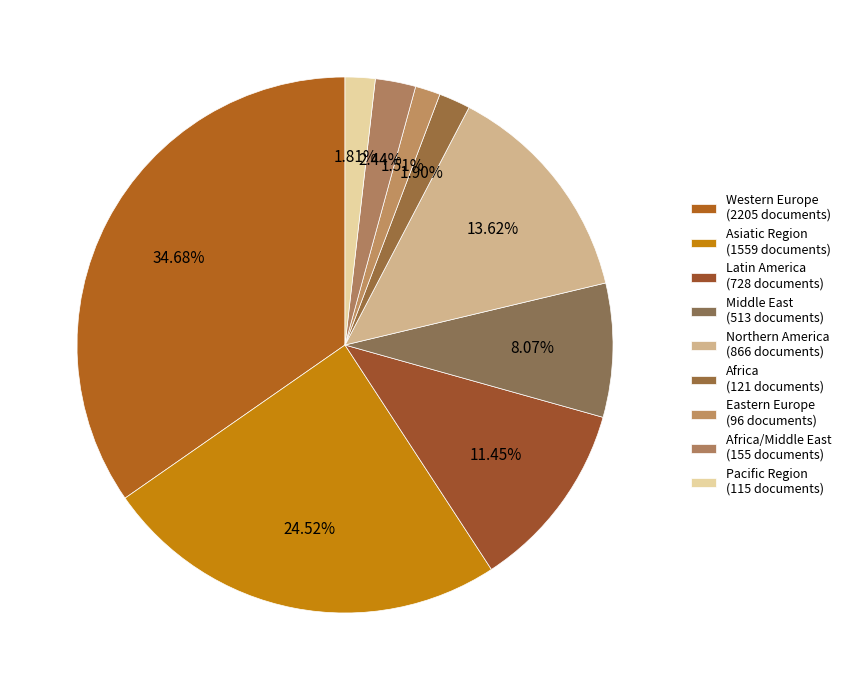

What is the largest slice in the pie chart?

Western Europe